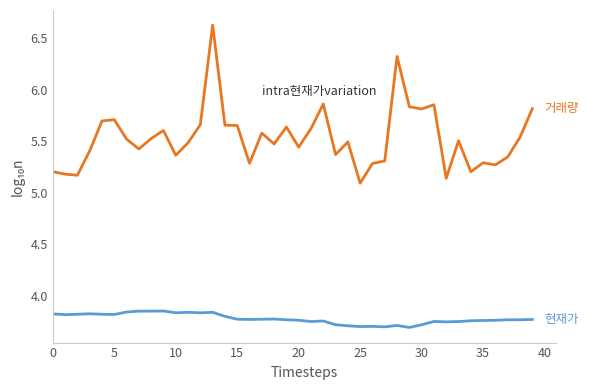

What is the maximum value shown in the chart?

6.6